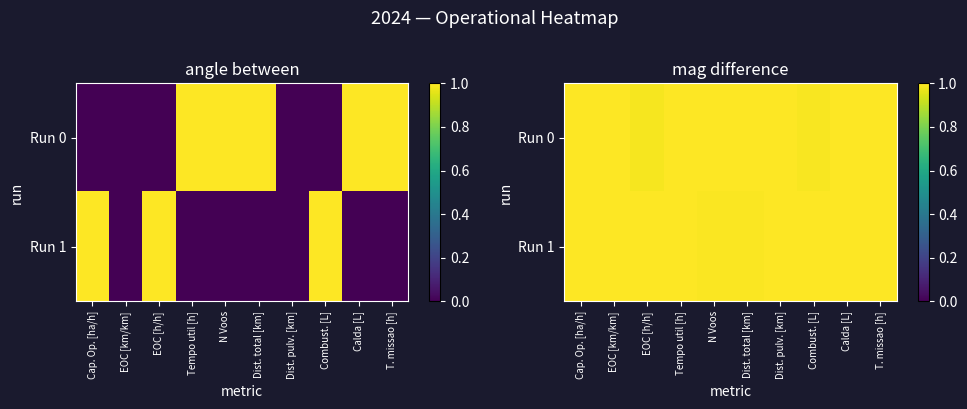

Which category has the lowest value in the Run 0 series?

EOC [h/h]